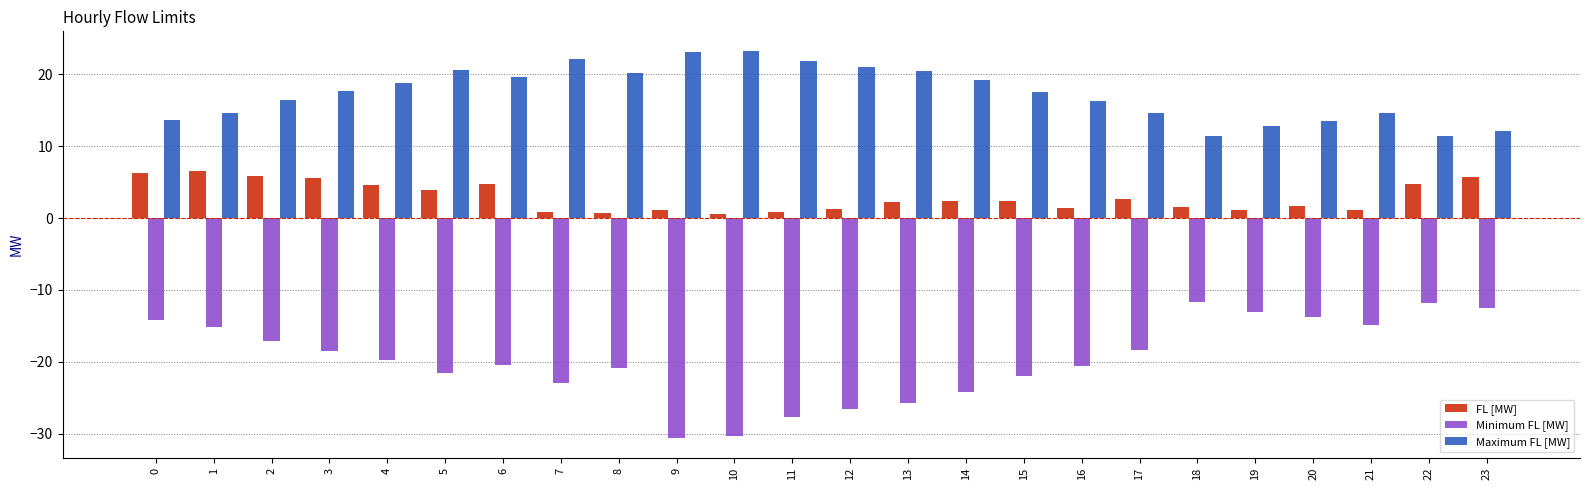

What is the approximate value of FL [MW] at 1?

6.5